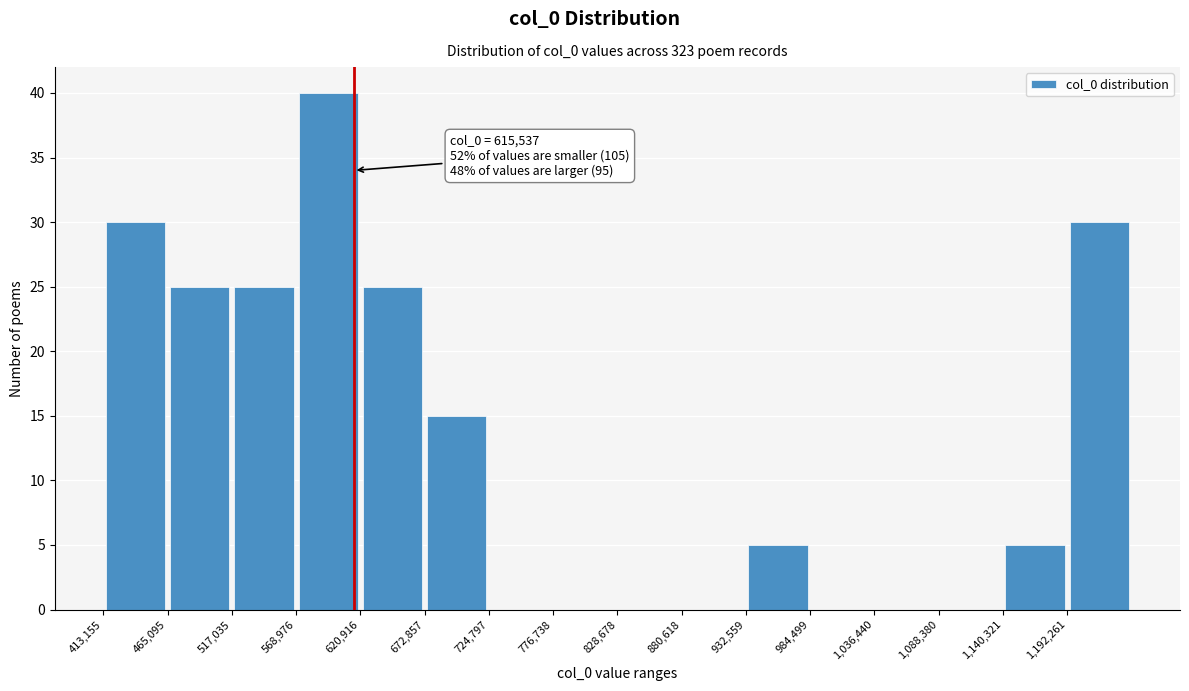

Over which range of the x-axis is the bar tallest?

570000 to 620000